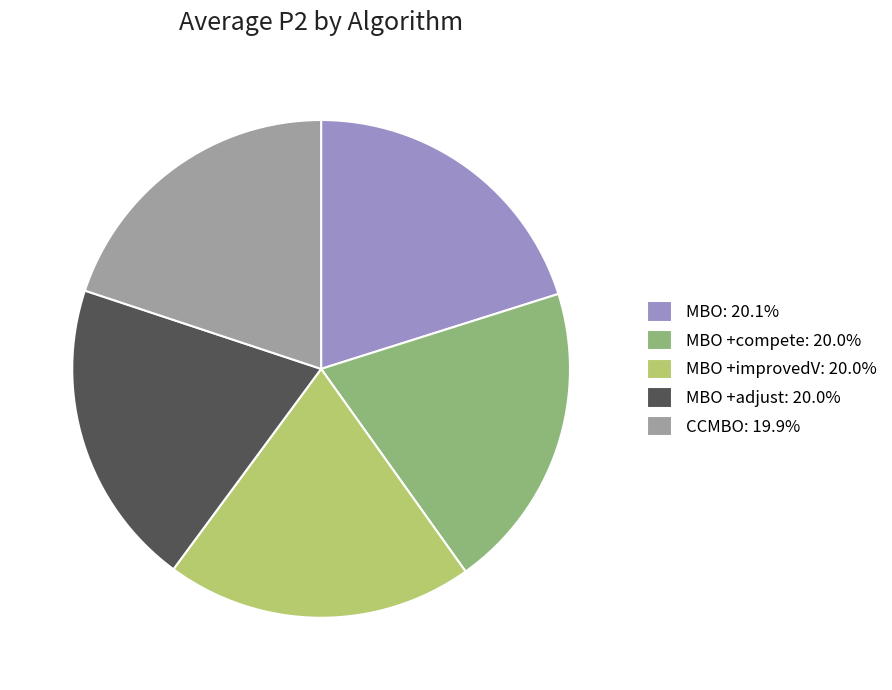

Do MBO +compete: 20.0% and CCMBO: 19.9% together represent more than half of the pie?

No